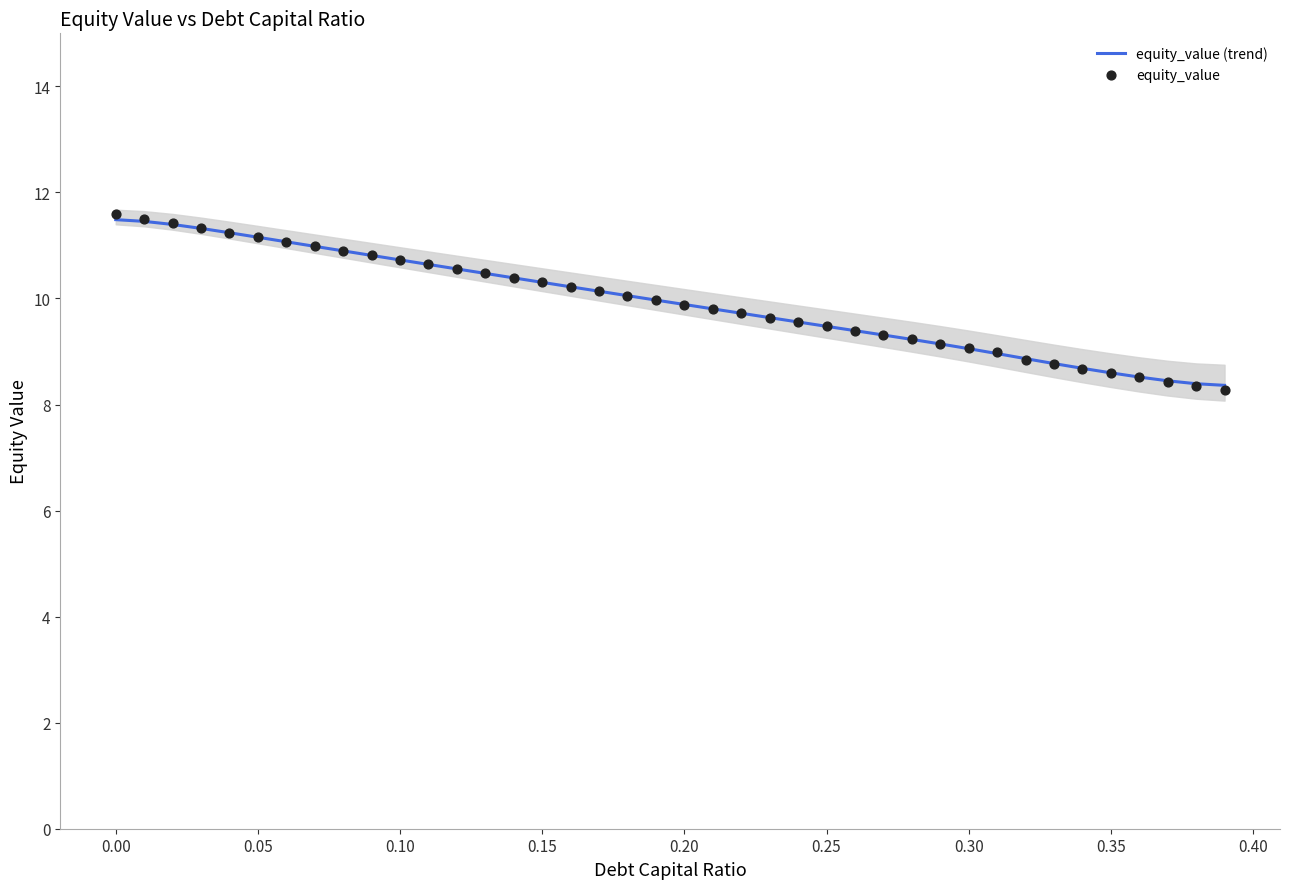

Which series has the largest total across all categories?

equity_value (trend)